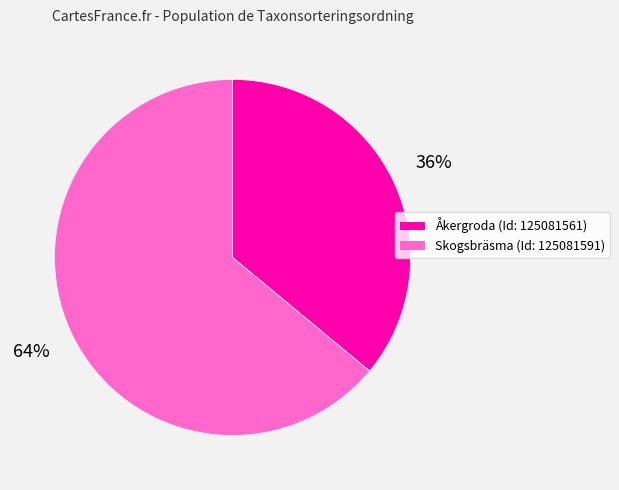

Is there a majority slice in this chart?

Yes